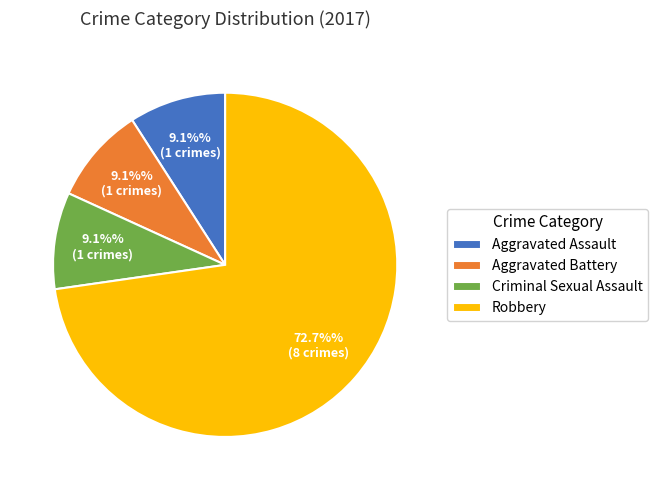

How many segments does this pie chart have?

4